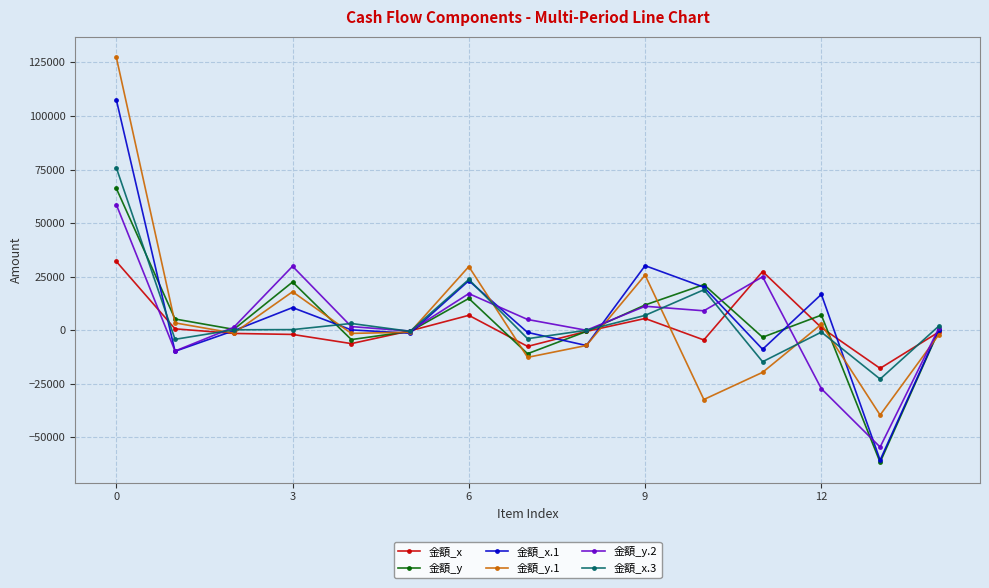

True or false: 金額_x.3 and 金額_x cross at least once.

True